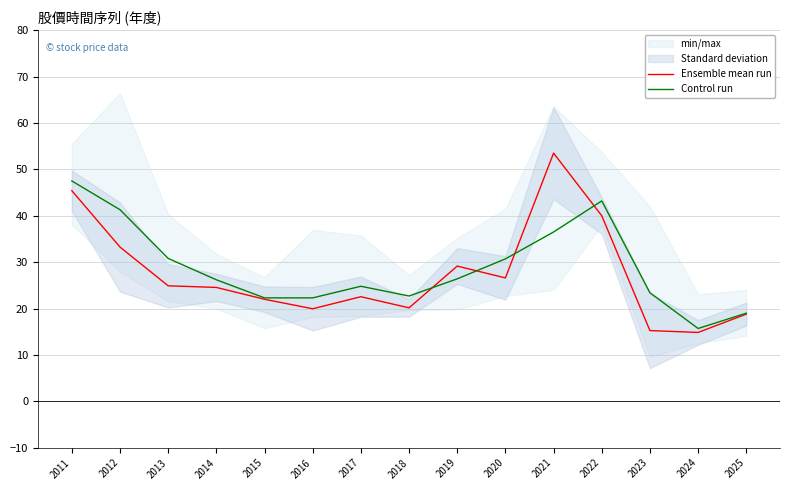

True or false: Control run and Ensemble mean run cross at least once.

True